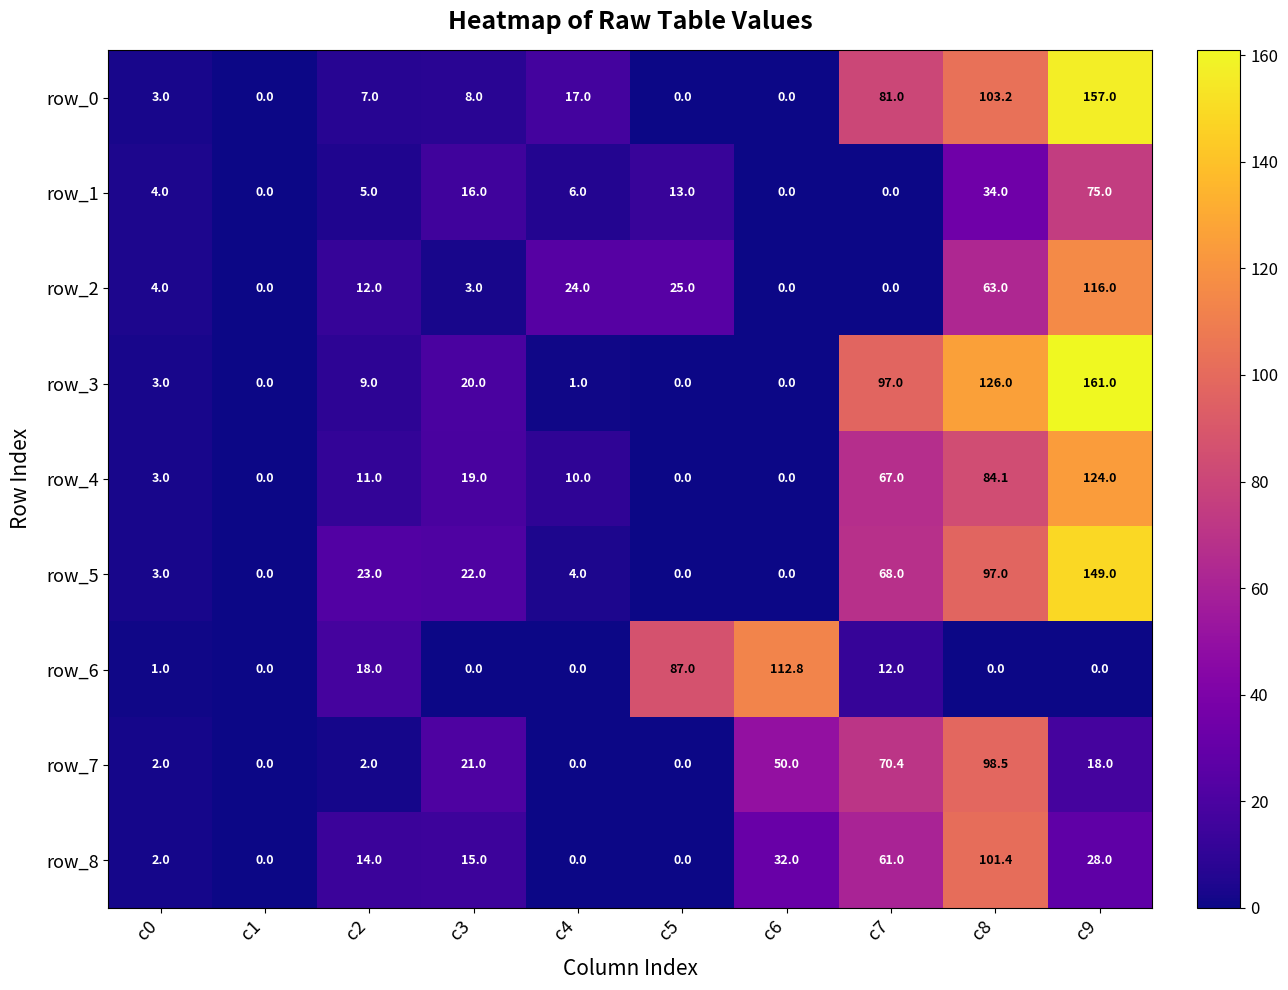

Reading left to right, list all the values displayed in this chart.

row_0: 3.0	0.0	7.0	8.0	17.0	0.0	0.0	81.0	103.2	157.0
row_1: 4.0	0.0	5.0	16.0	6.0	13.0	0.0	0.0	34.0	75.0
row_2: 4.0	0.0	12.0	3.0	24.0	25.0	0.0	0.0	63.0	116.0
row_3: 3.0	0.0	9.0	20.0	1.0	0.0	0.0	97.0	126.0	161.0
row_4: 3.0	0.0	11.0	19.0	10.0	0.0	0.0	67.0	84.1	124.0
row_5: 3.0	0.0	23.0	22.0	4.0	0.0	0.0	68.0	97.0	149.0
row_6: 1.0	0.0	18.0	0.0	0.0	87.0	112.8	12.0	0.0	0.0
row_7: 2.0	0.0	2.0	21.0	0.0	0.0	50.0	70.4	98.5	18.0
row_8: 2.0	0.0	14.0	15.0	0.0	0.0	32.0	61.0	101.4	28.0